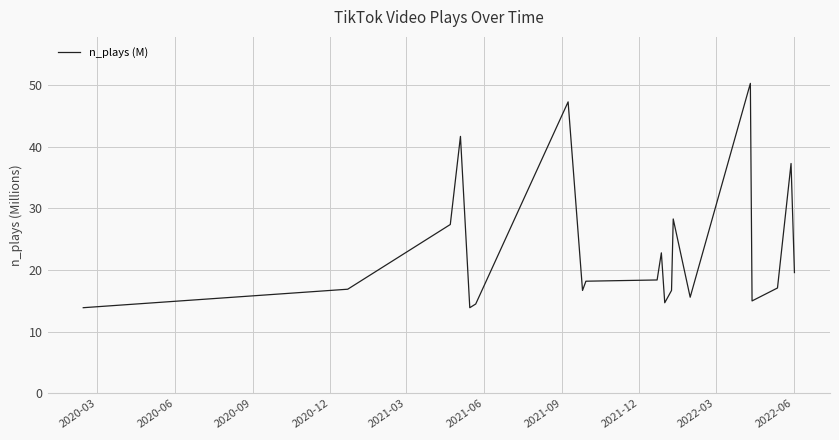

What is the smallest value displayed?

13.9